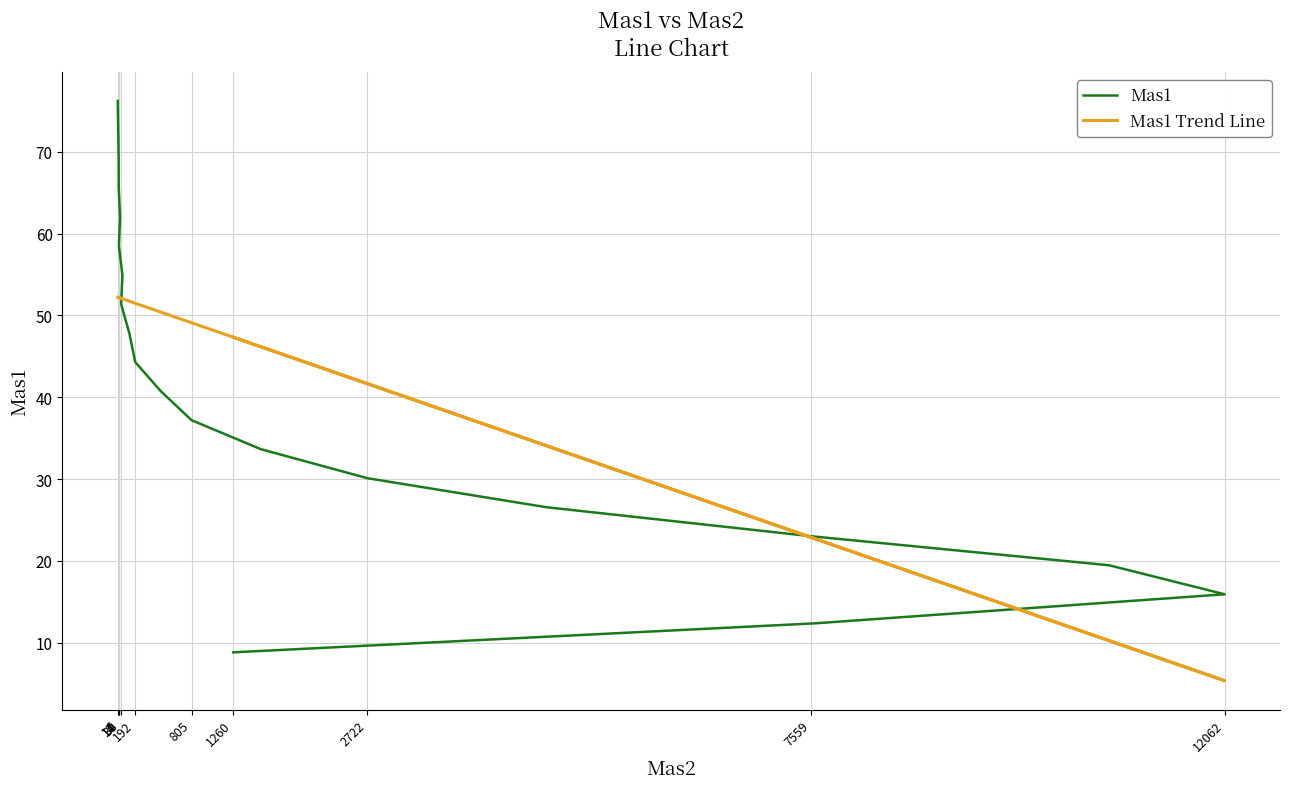

What is the difference between the maximum and second lowest values in the Mas1 Trend Line series?

42.0